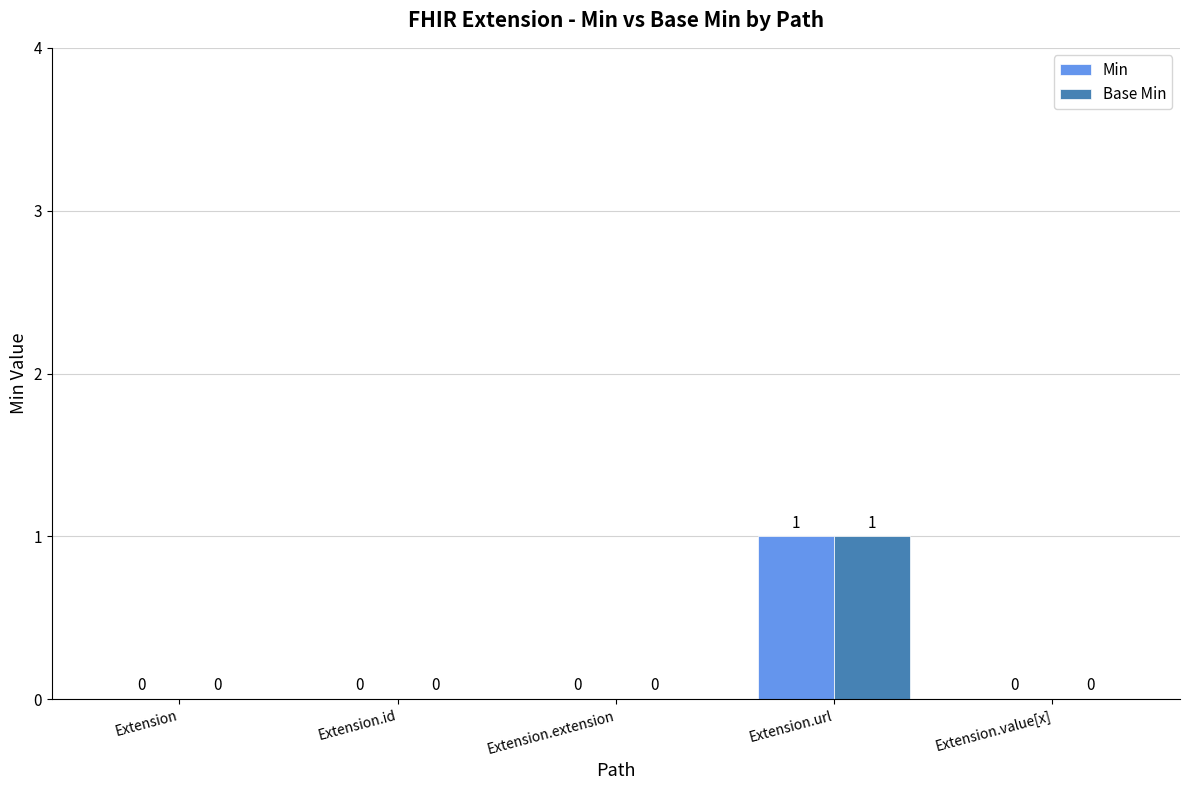

What is the sum of all Base Min values?

1